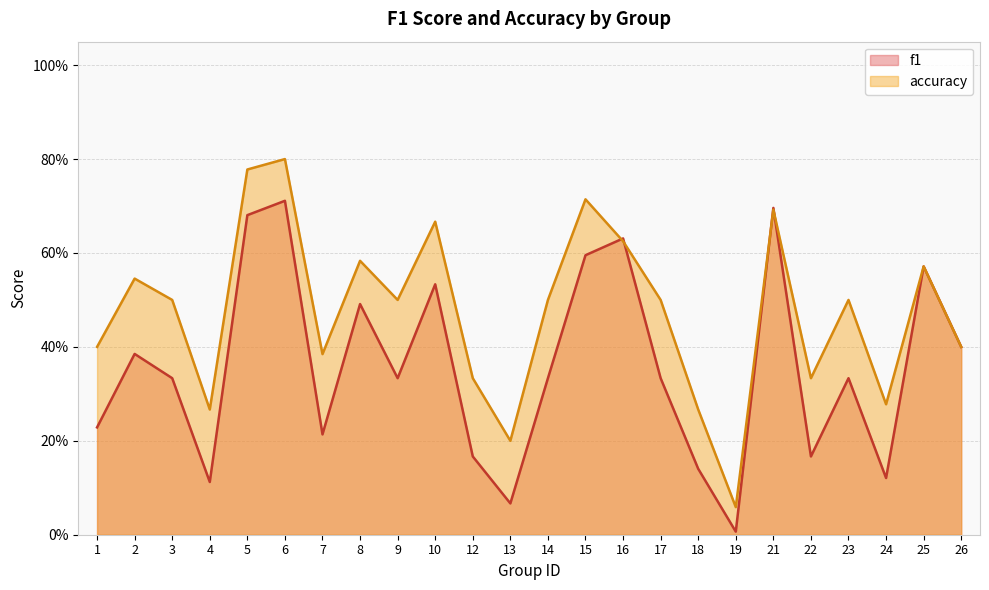

How many data points does each series have?

24